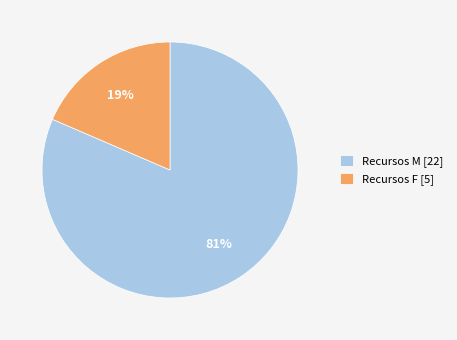

The Recursos M [22] slice represents 75% of the pie. True or false?

False